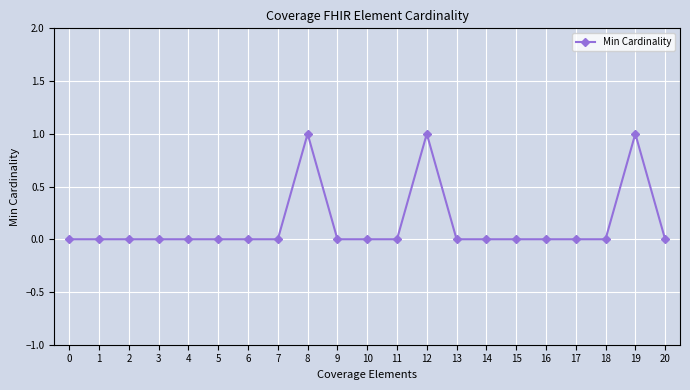

What is the value of the 20th point from the left?

1